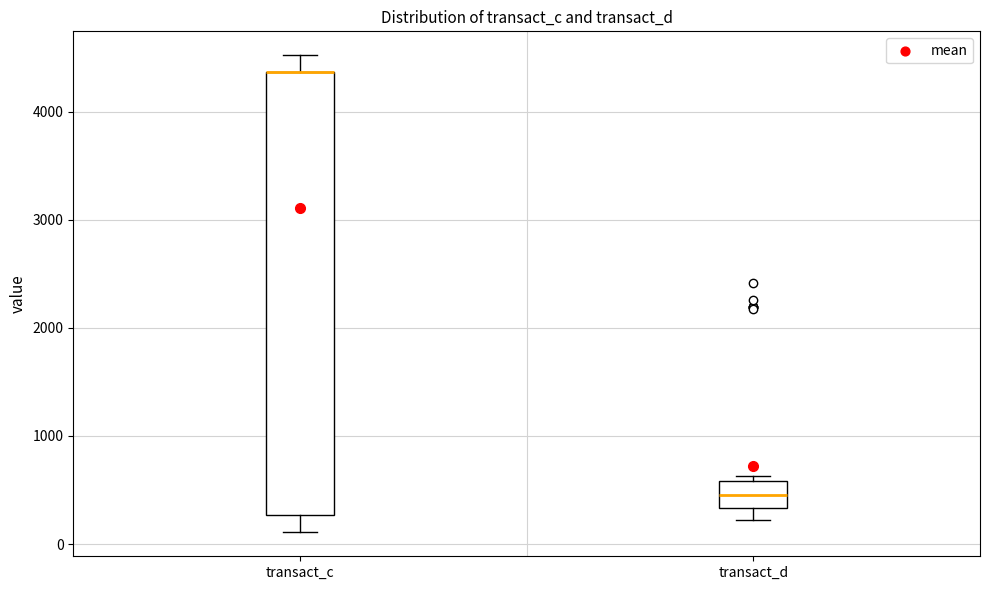

Where is the upper edge of the box for transact_d on the y-axis? The values are not printed on the chart, so give them approximately, as read against the axis.

600